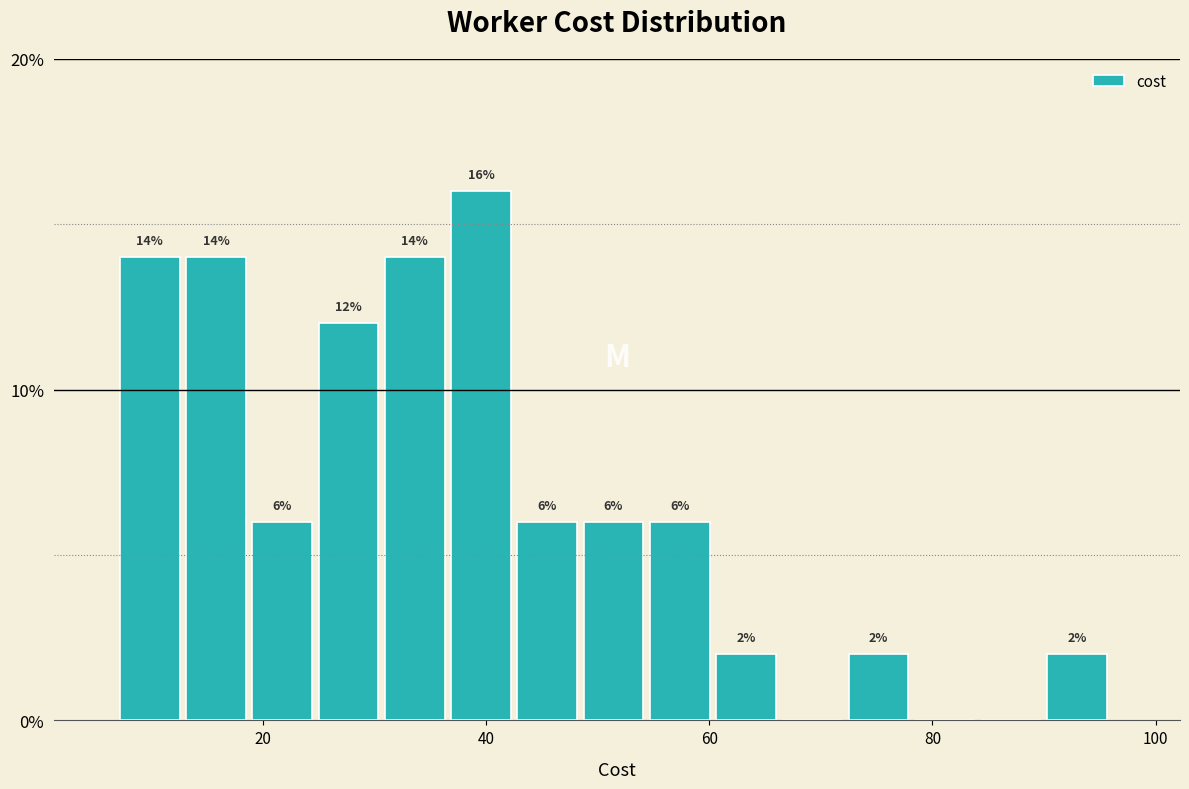

Read against the x-axis, roughly where is the centre of the tallest bar?

40